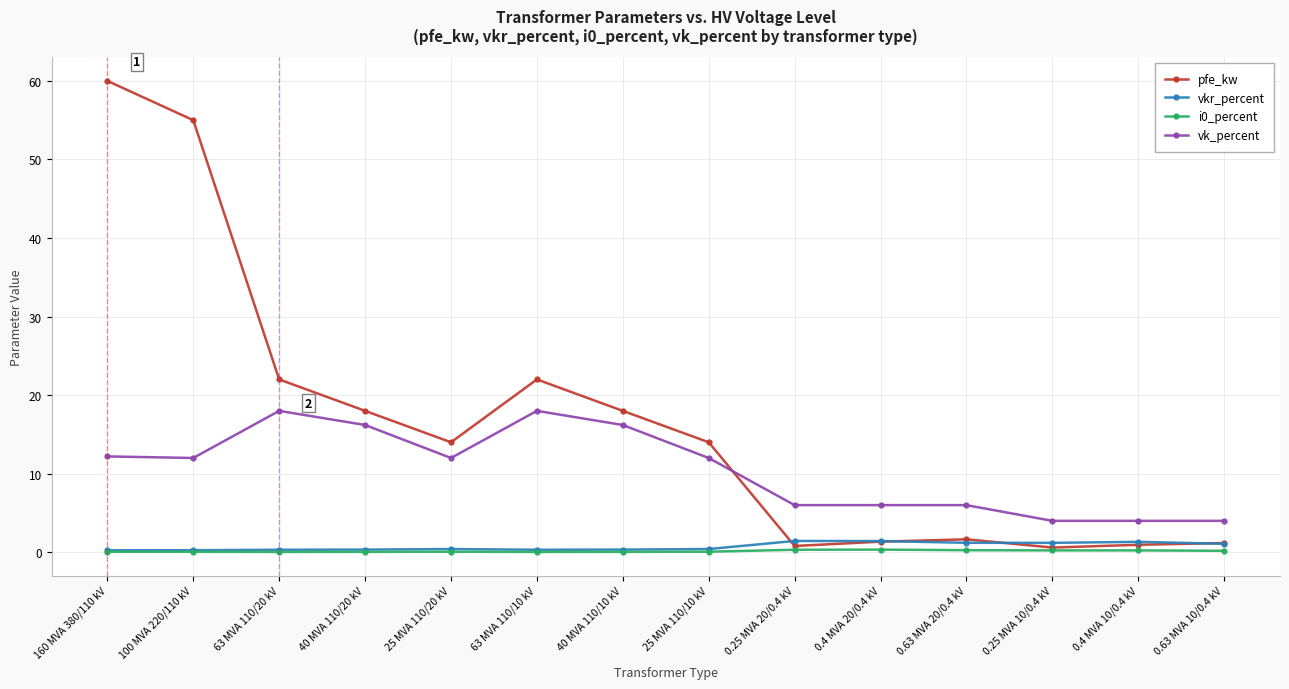

How many lines are shown in the chart?

4